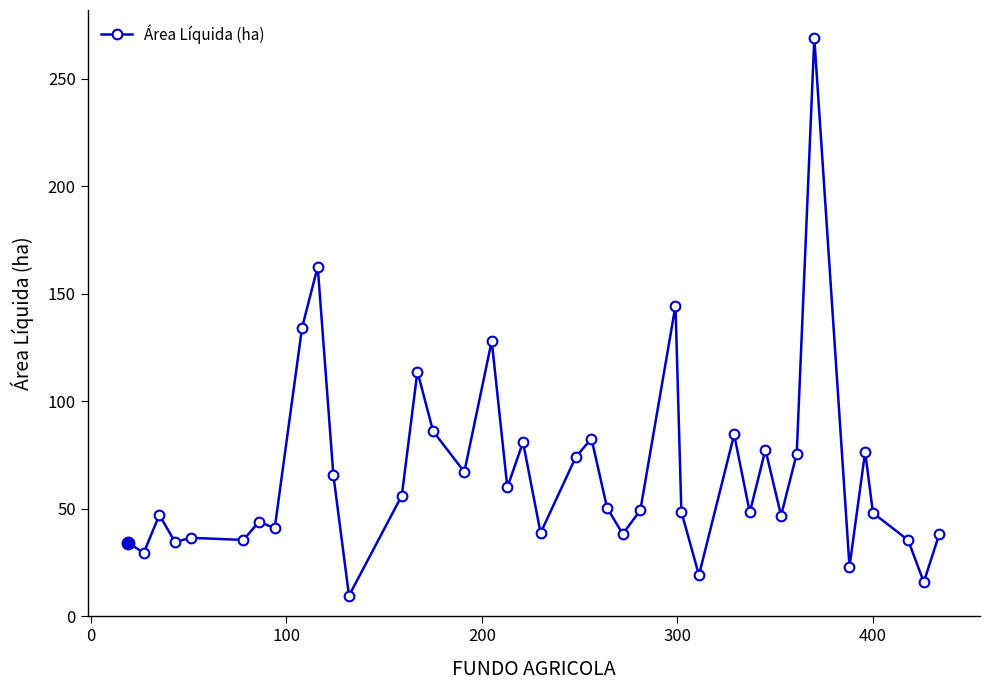

What is the smallest value displayed?

9.6